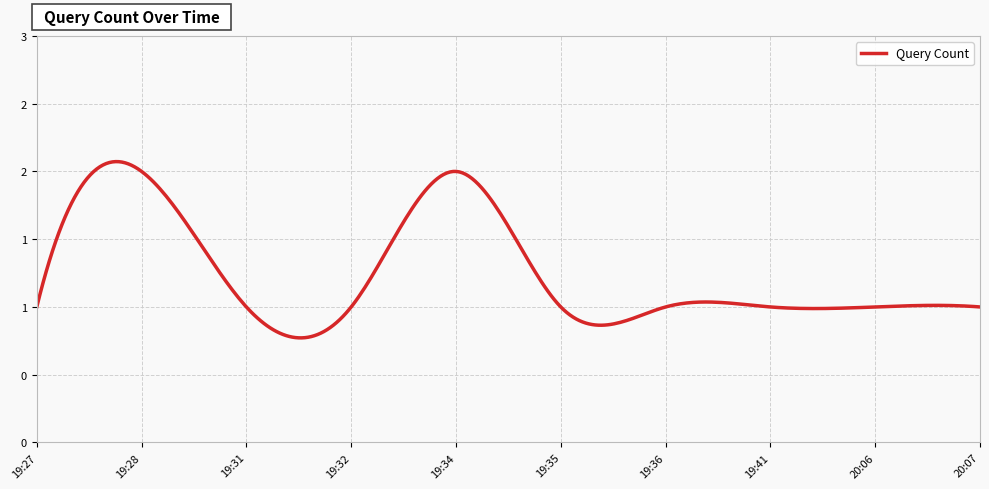

List the labels in order of value, smallest first.

2019-03-29 19:27:00, 2019-03-29 19:31:00, 2019-03-29 19:32:00, 2019-03-29 19:35:00, 2019-03-29 19:36:00, 2019-03-29 19:41:00, 2019-03-29 20:06:00, 2019-03-29 20:07:00, 2019-03-29 19:28:00, 2019-03-29 19:34:00